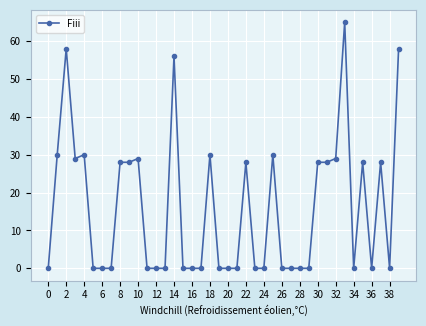

What is the value of the 26th point from the left?

30